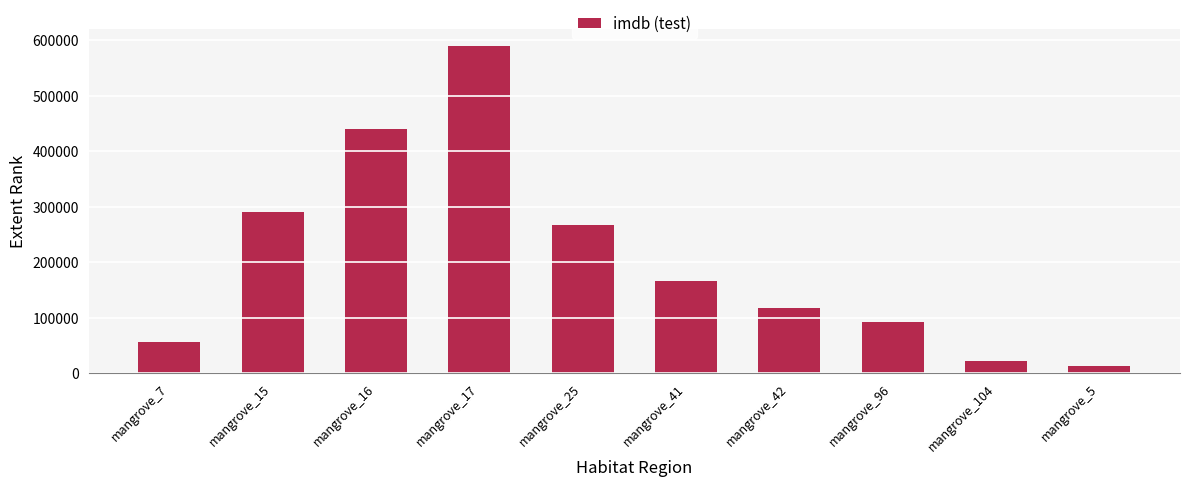

Reading left to right, transcribe all the data shown in this chart.

55216.3	290297.8	440250.9	590381.9	266241.3	165661.0	116586.3	92652.9	22318.7	13034.7